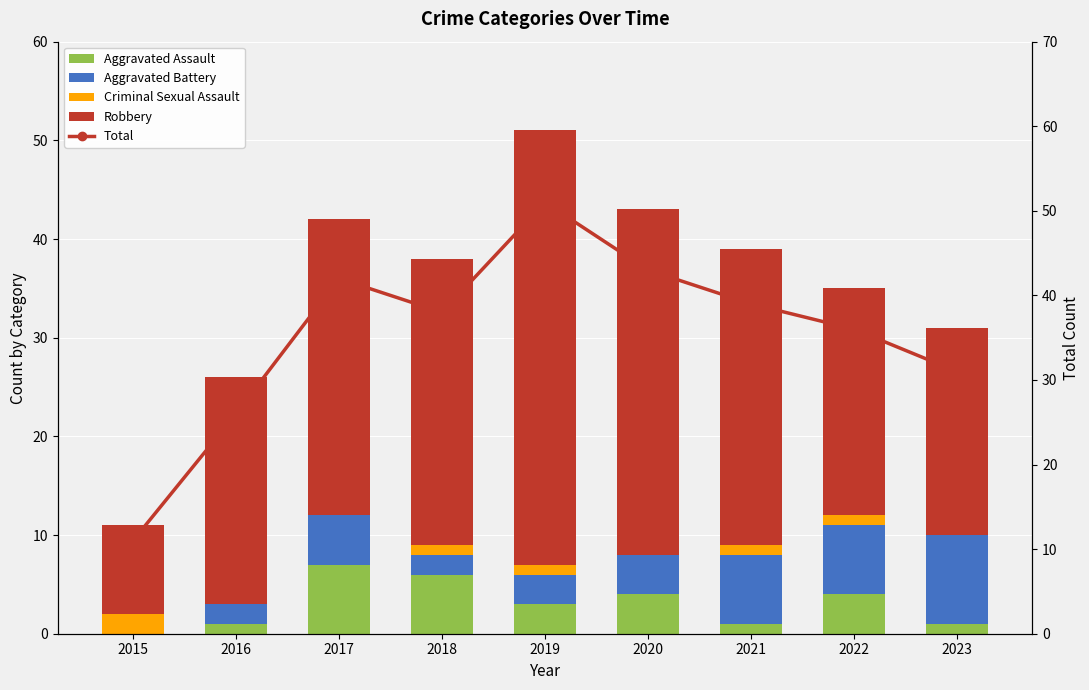

At how many categories does at least one series exceed 26?

7